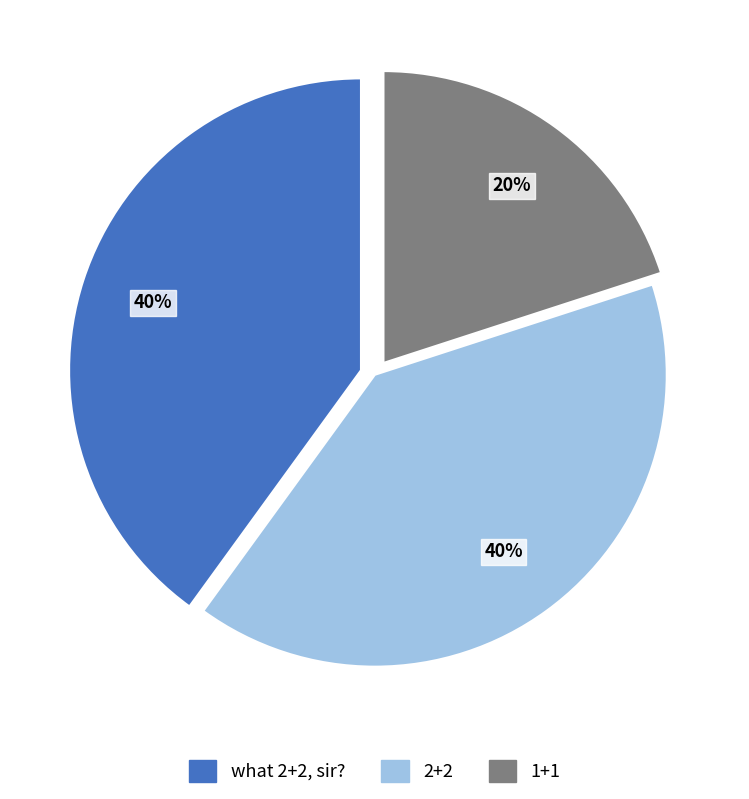

To the nearest percent, what portion does 2+2 represent?

40%